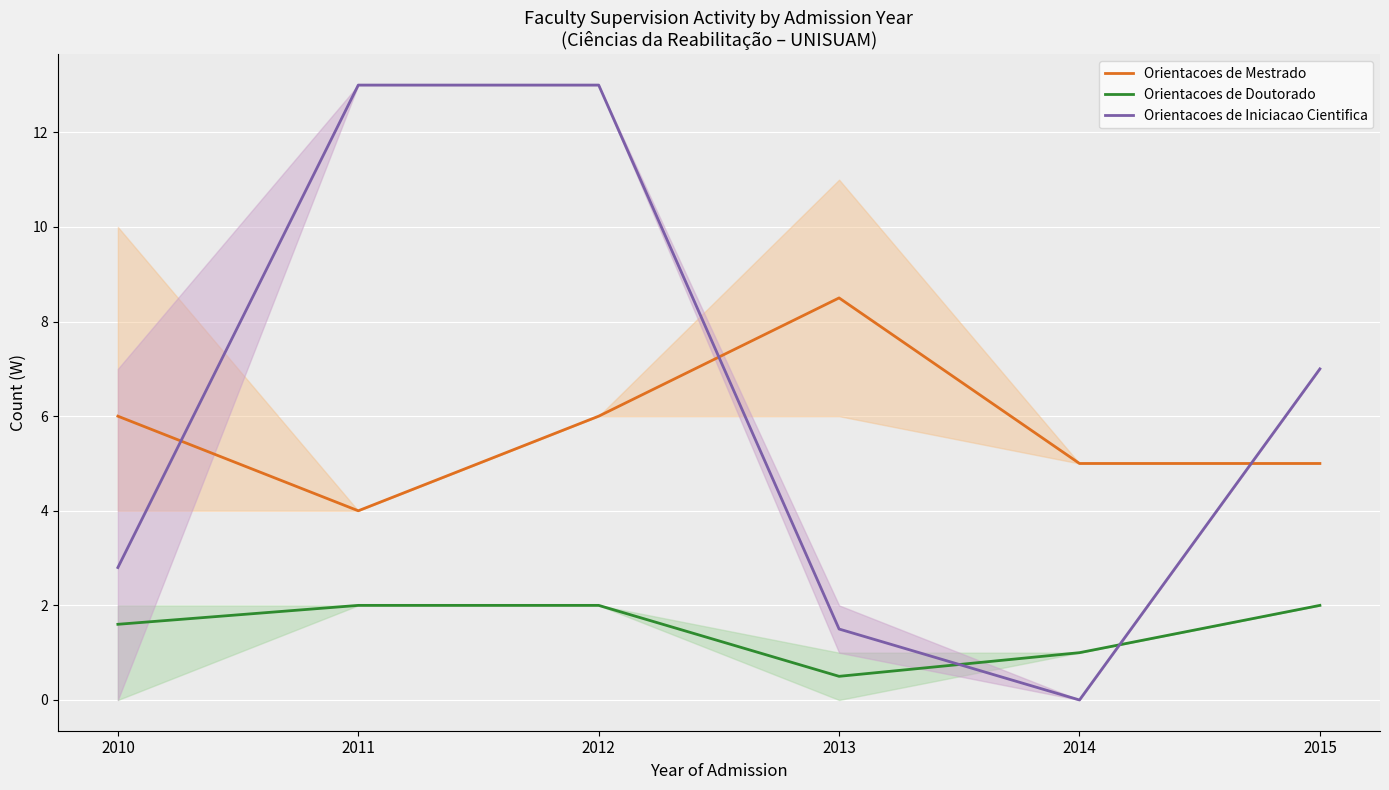

Which category has the highest value in the Orientacoes de Iniciacao Cientifica series?

2011